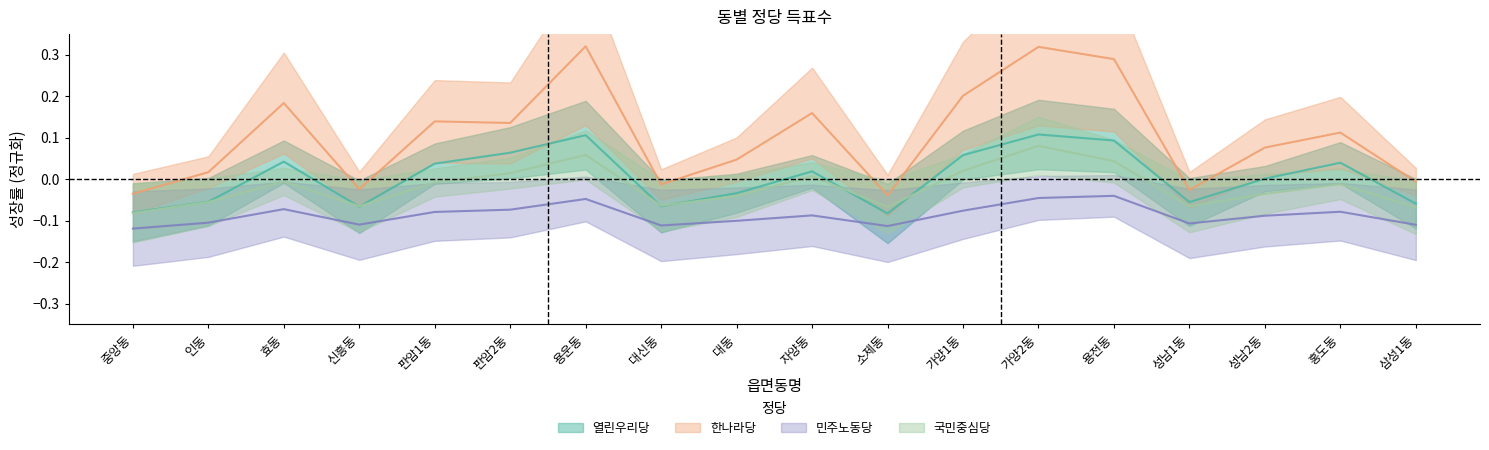

The 열린우리당 series shows 0.1 at 용전동. True or false?

True